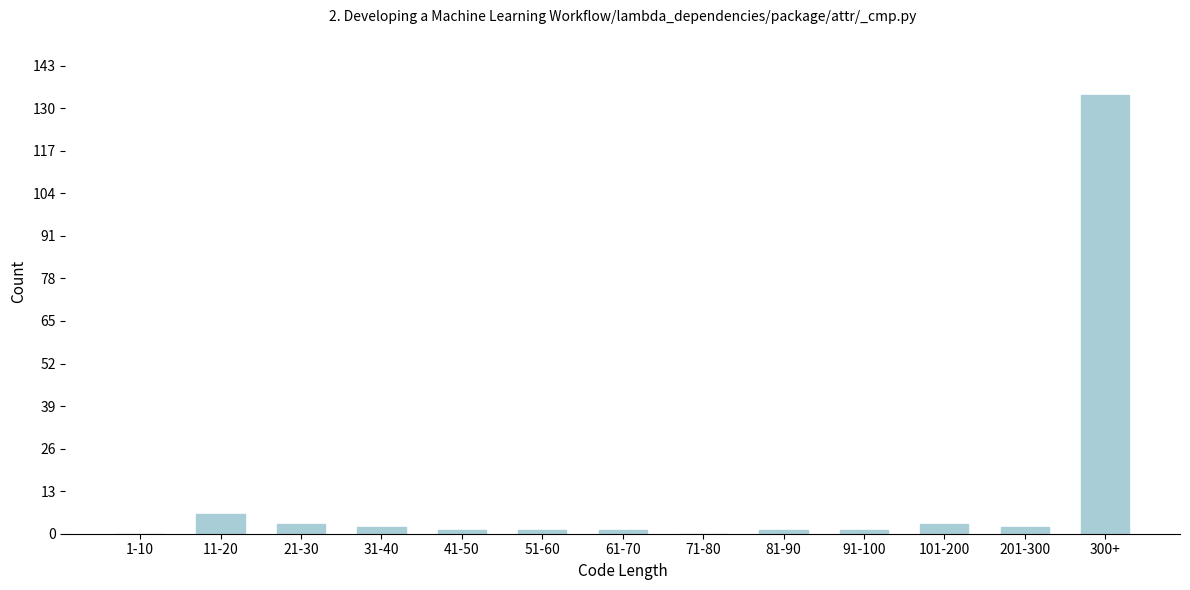

Reading left to right, list all the values displayed in this chart.

1-10=0	11-20=6	21-30=3	31-40=2	41-50=1	51-60=1	61-70=1	71-80=0	81-90=1	91-100=1	101-200=3	201-300=2	300+=134